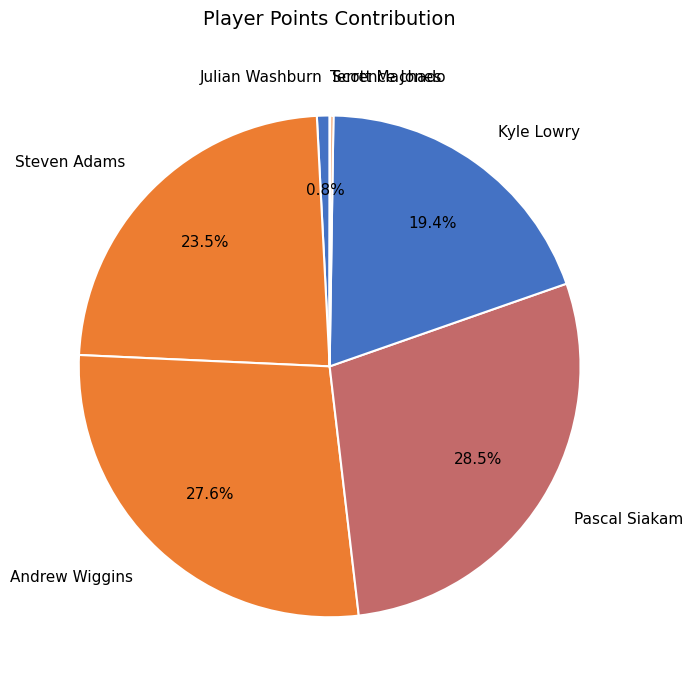

The Kyle Lowry slice represents 27% of the pie. True or false?

False